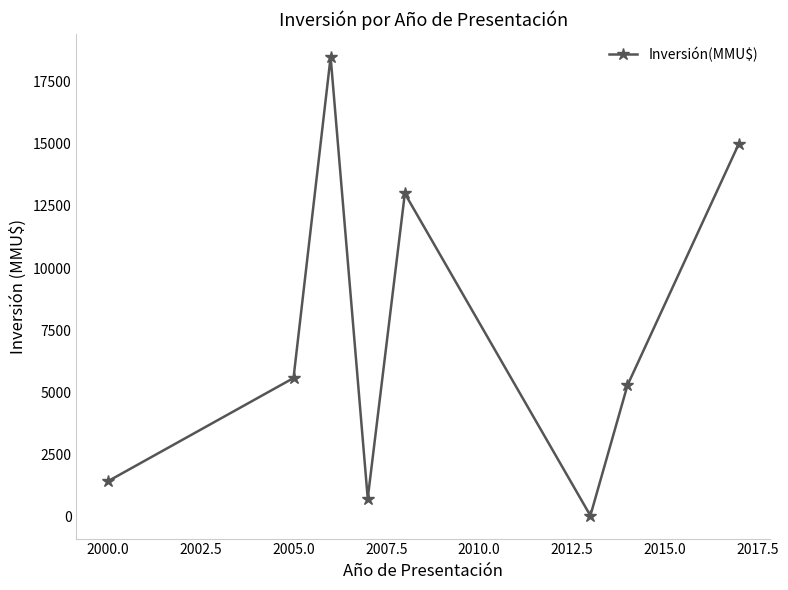

What is the maximum value shown in the chart?

18496